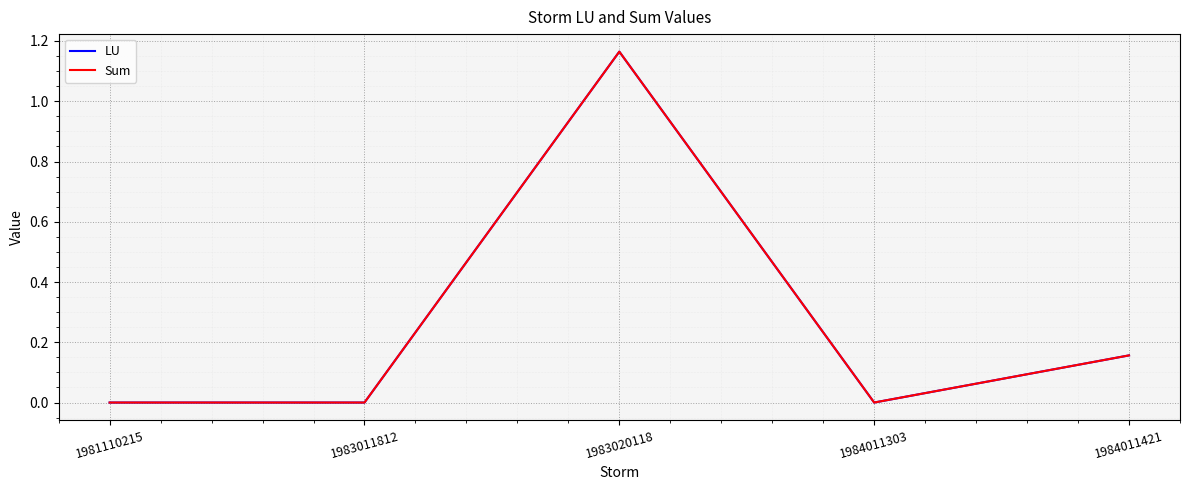

The LU series shows 1.2 at 1983020118. True or false?

True